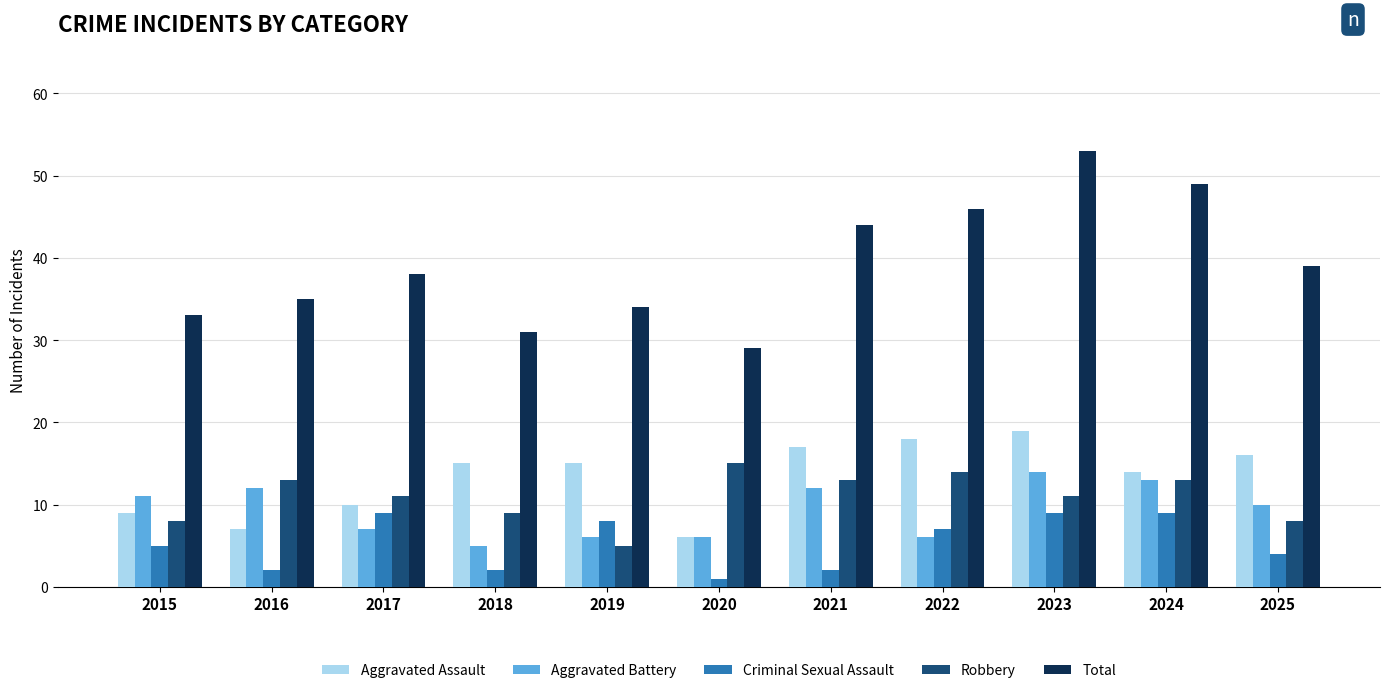

Count the number of data series in this chart.

5